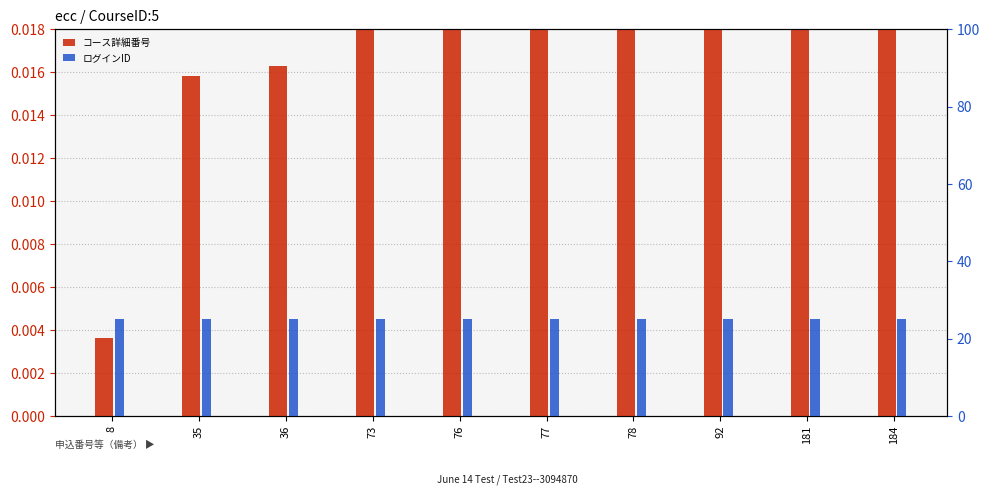

Is the value of コース詳細番号 at 181 greater than the value of ログインID at 76?

No